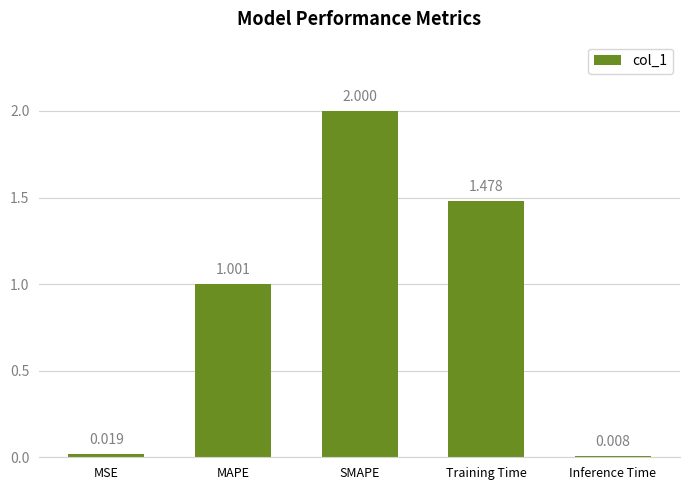

What is the difference between the maximum and minimum values?

2.0